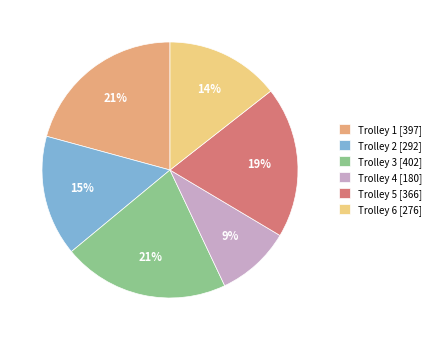

Which category has the smallest portion of the pie?

Trolley 4